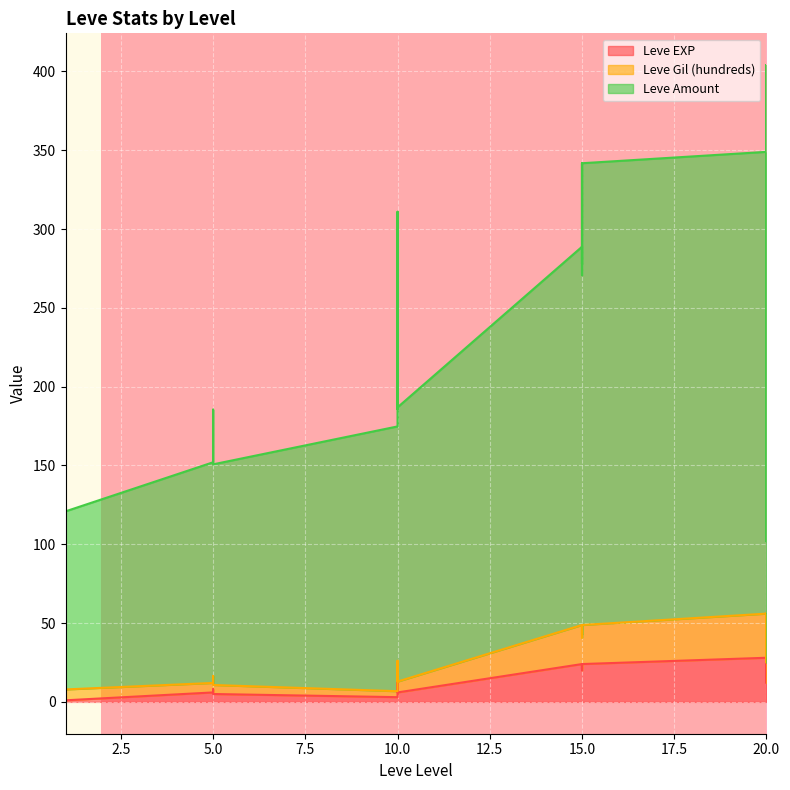

What is the difference between the maximum and minimum values in the Leve Amount series?

302.2